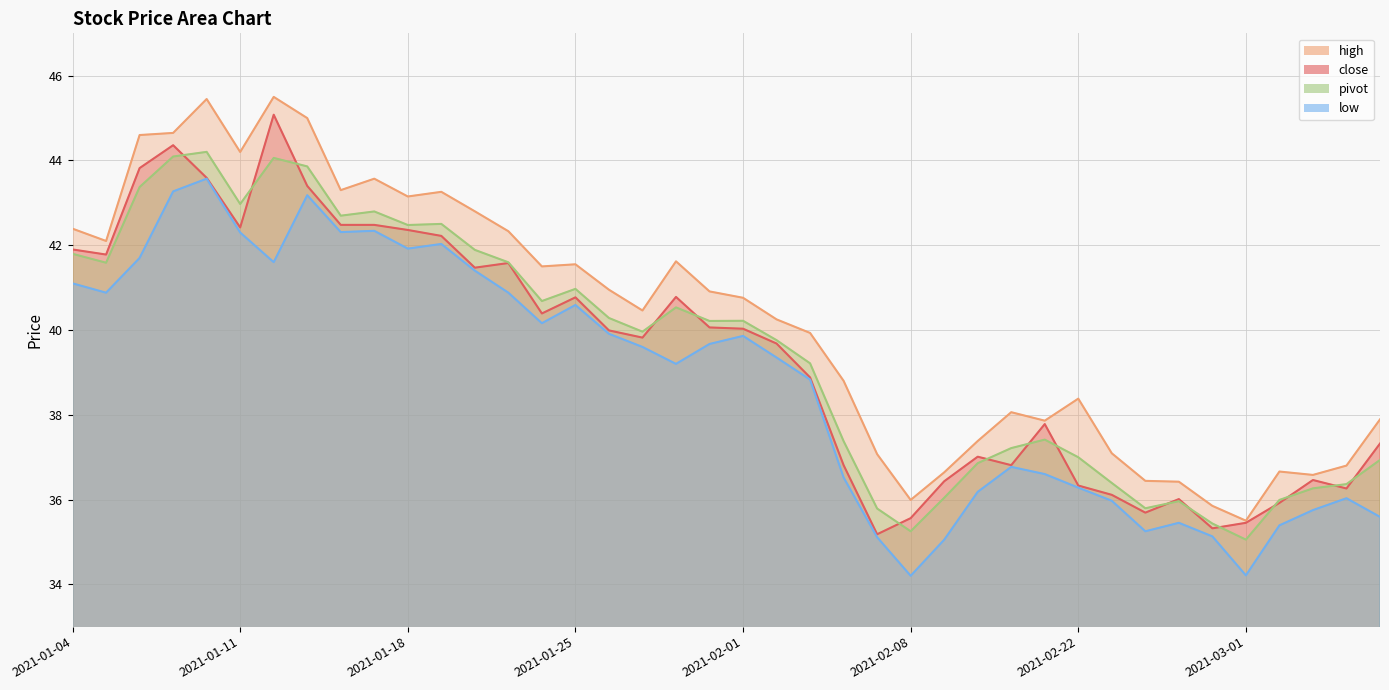

Is the value of close at 2021-02-05 greater than the value of low at 2021-01-05?

No